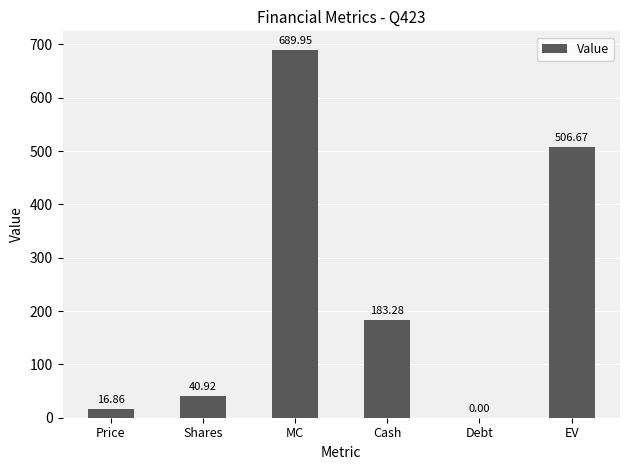

What is the sum of all values?

1437.7